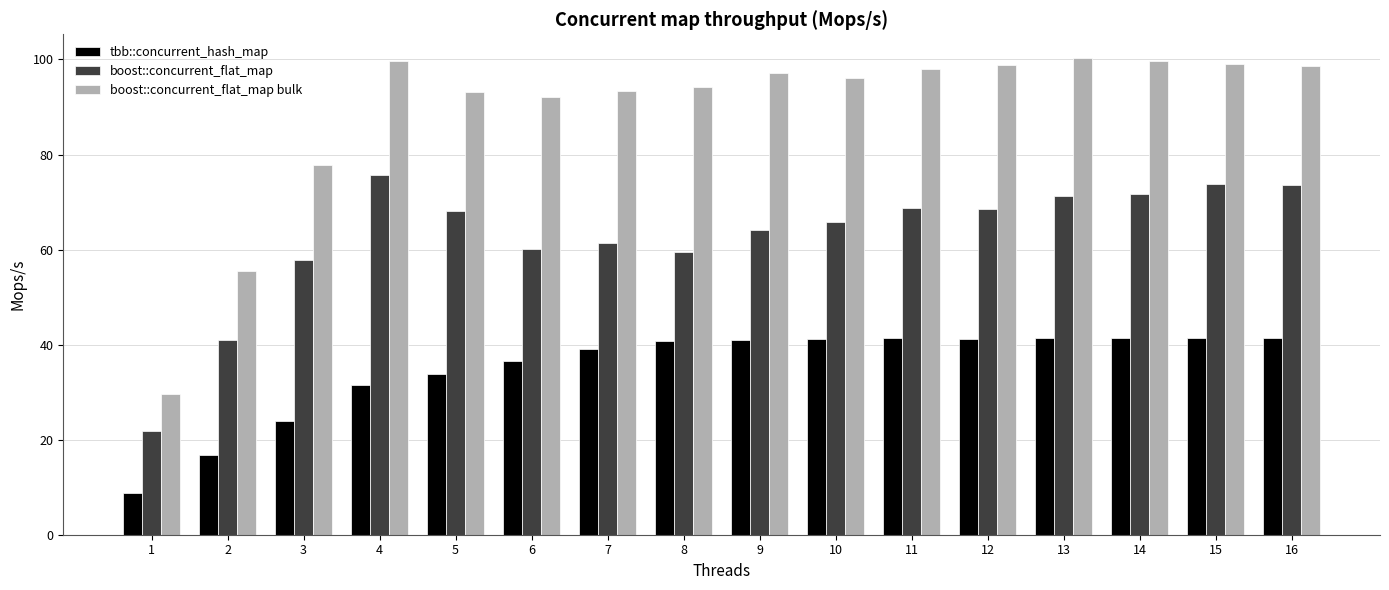

At which label does boost::concurrent_flat_map first exceed 68?

4